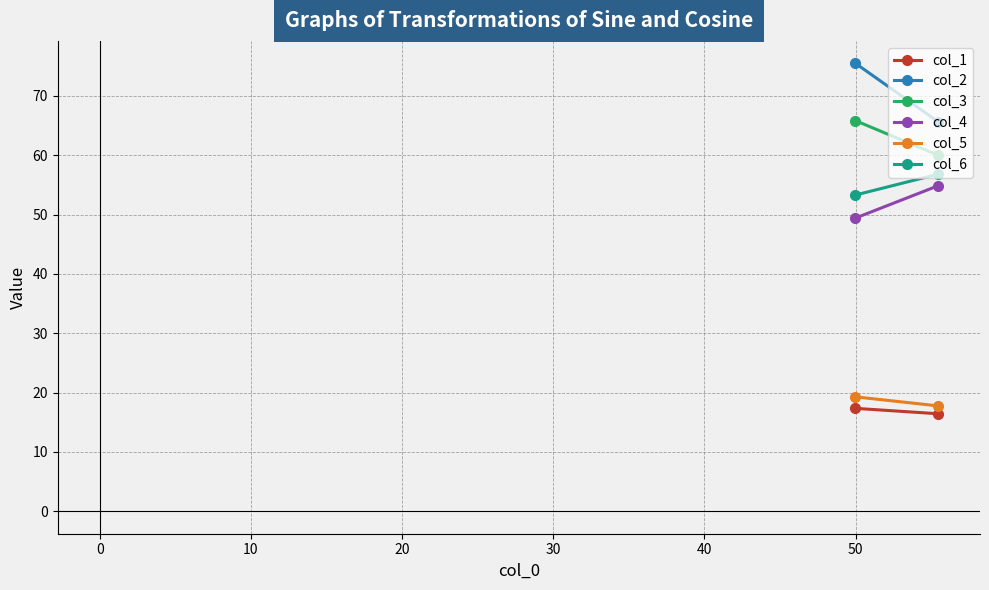

True or false: col_3 has a value of 36.1 at 0.

False